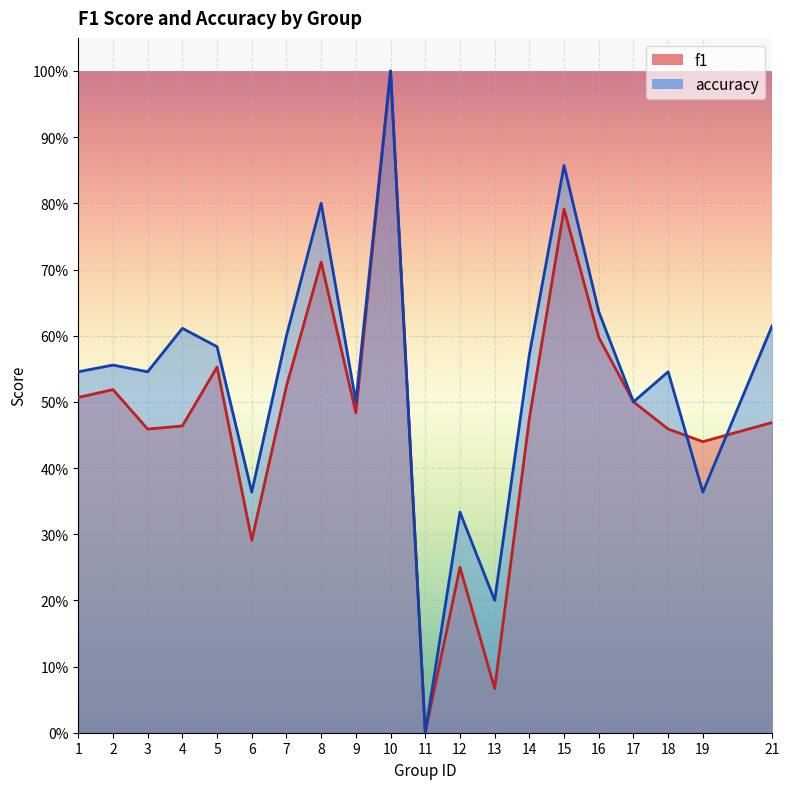

Reading left to right, transcribe all the data shown in this chart.

f1: 0.5	0.5	0.5	0.5	0.6	0.3	0.5	0.7	0.5	1.0	0.0	0.2	0.1	0.5	0.8	0.6	0.5	0.5	0.4	0.5
accuracy: 0.5	0.6	0.5	0.6	0.6	0.4	0.6	0.8	0.5	1.0	0.0	0.3	0.2	0.6	0.9	0.6	0.5	0.5	0.4	0.6